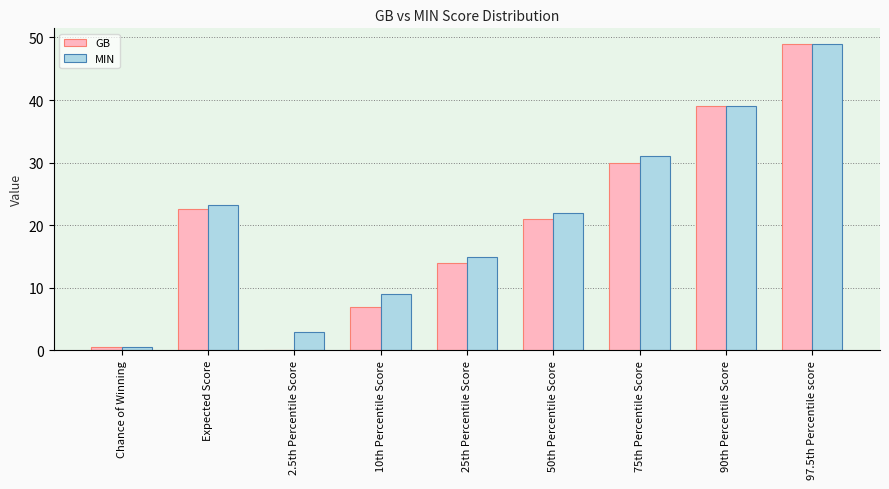

How many values in GB are above zero?

8